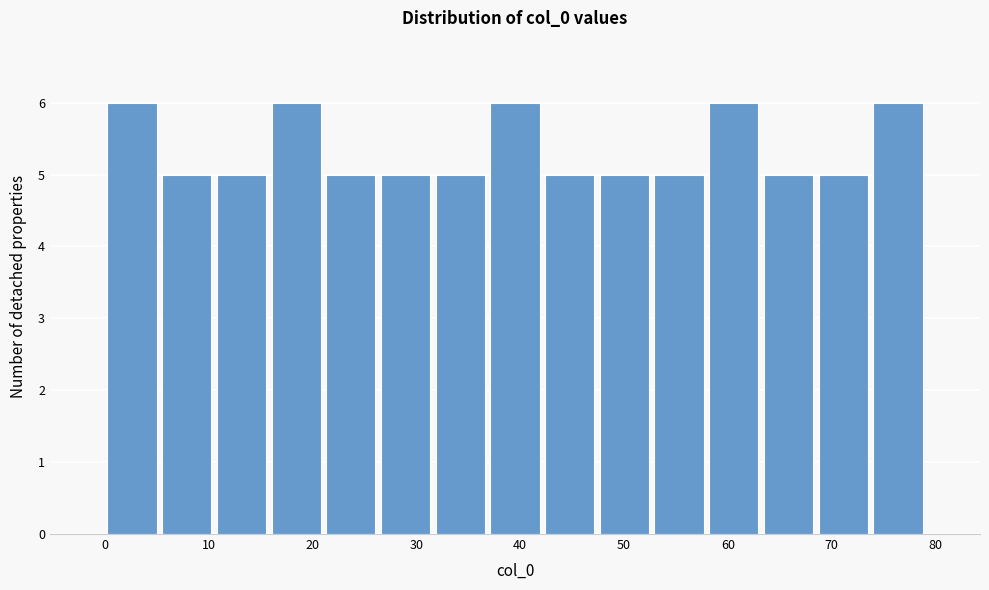

Reading left to right, list every bar in this chart as the range it spans on the x-axis followed by its height. Neither the bar edges nor the heights are printed on the chart, so give them approximately, as read against the axes.

0 to 5: 6
5 to 11: 5
11 to 16: 5
16 to 21: 6
21 to 26: 5
26 to 32: 5
32 to 37: 5
37 to 42: 6
42 to 47: 5
47 to 53: 5
53 to 58: 5
58 to 63: 6
63 to 68: 5
68 to 74: 5
74 to 79: 6